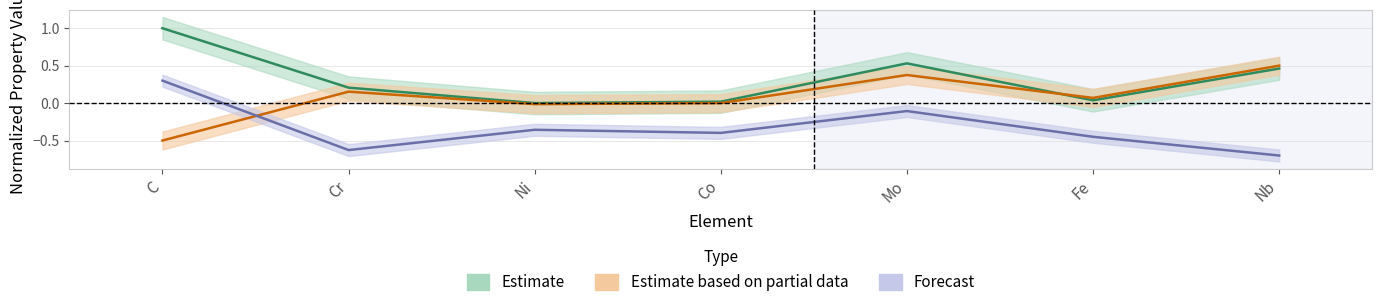

True or false: Forecast and Estimate intersect in this chart.

False